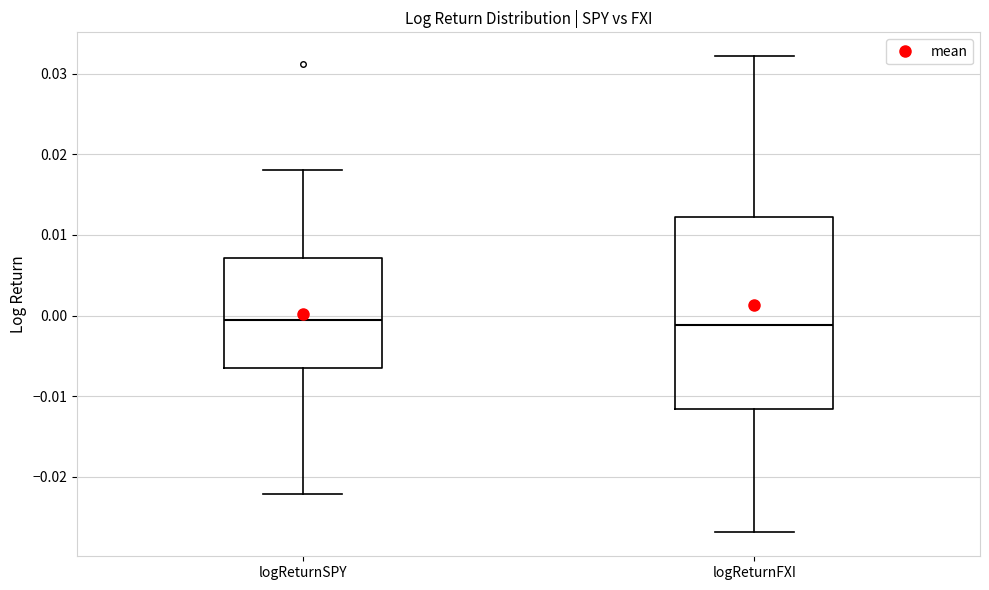

Where is the upper edge of the box for logReturnFXI on the y-axis? The values are not printed on the chart, so give them approximately, as read against the axis.

0.012